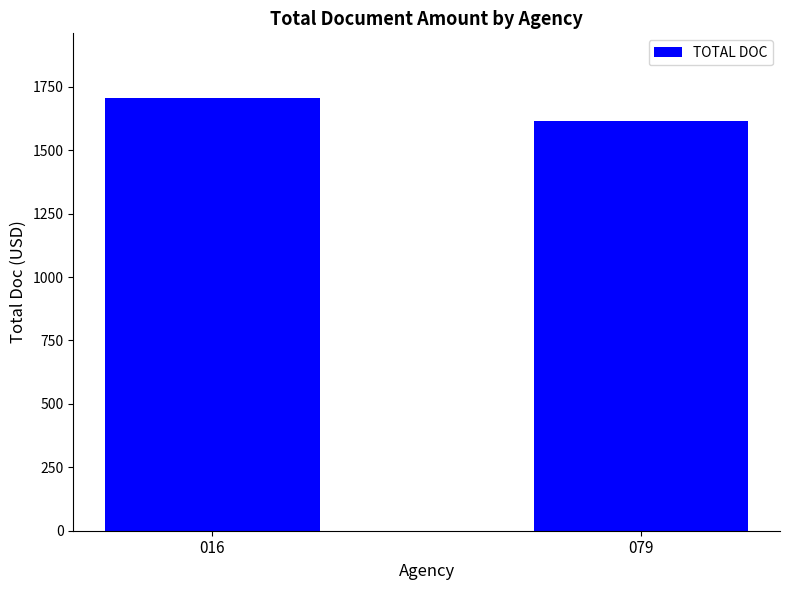

Which label corresponds to the largest value in the chart?

016